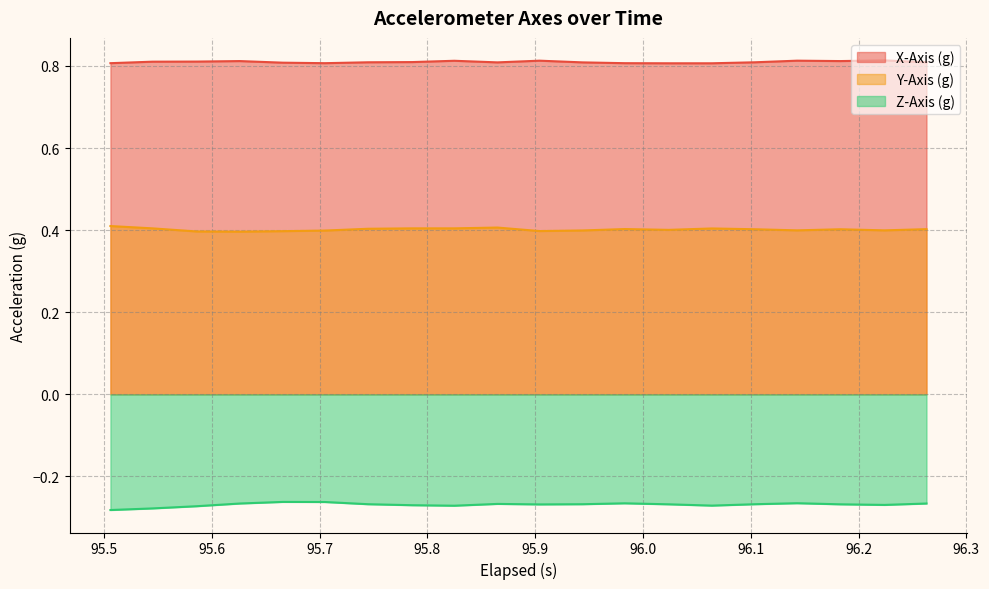

True or false: Z-Axis (g) and Y-Axis (g) cross at least once.

False